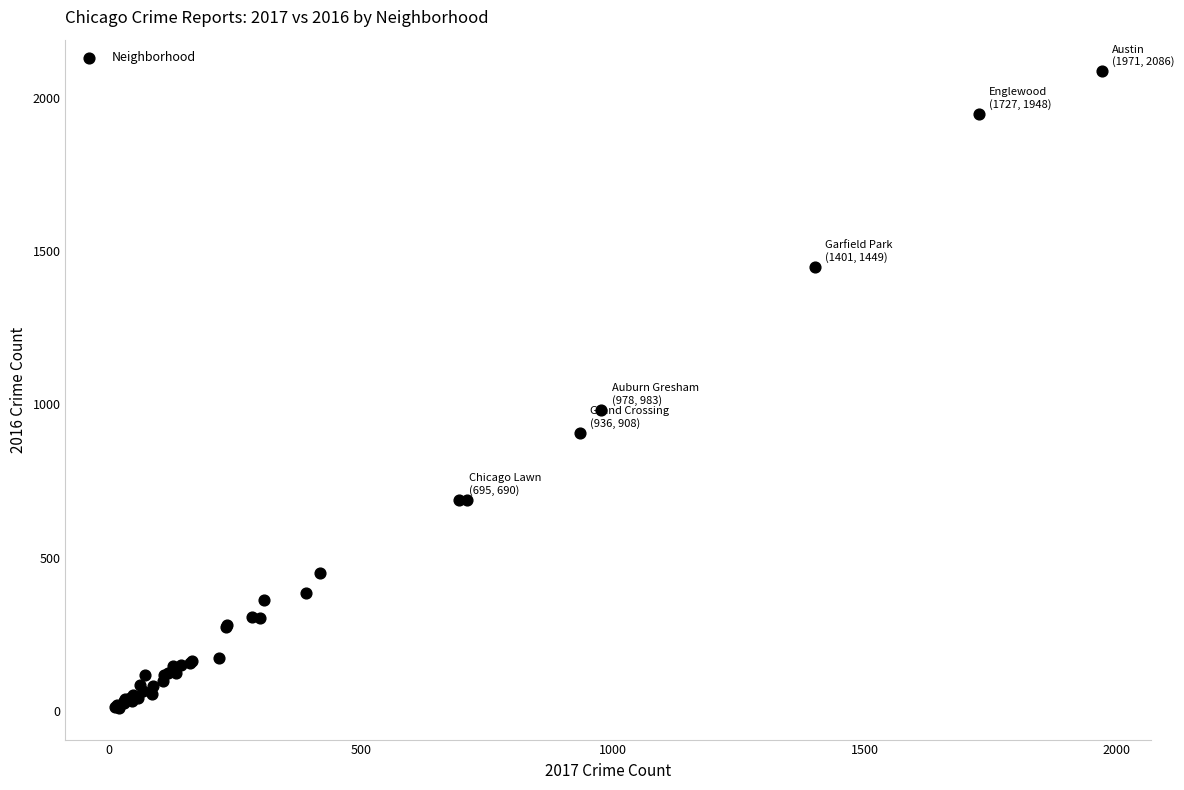

What Y value in the scatter plot is closest to 1048?

983